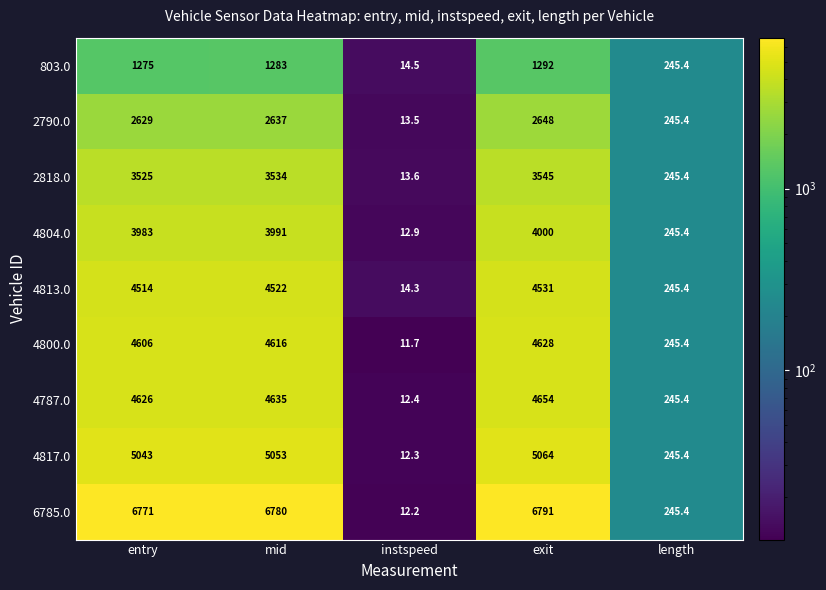

The value of 803.0 at instspeed is 25.1. True or false?

False